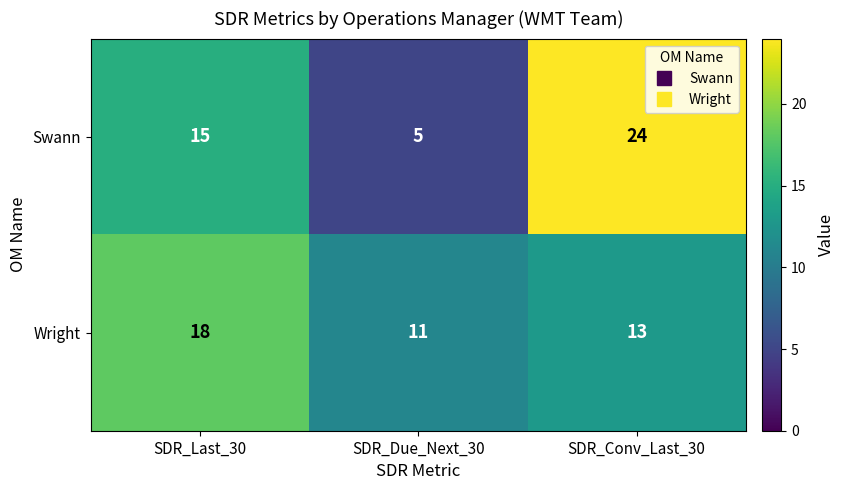

Which series has the widest spread of values?

Swann